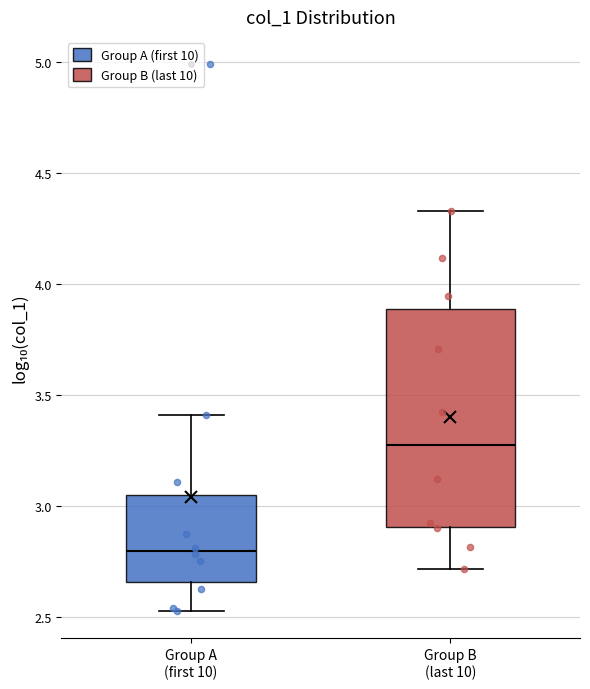

Reading left to right, read every box against the y-axis: the position of its median line, the range the box covers, and the ends of its whiskers. The values are not printed on the chart, so give them approximately, as read against the axis.

Group A (first 10): median 2.80, box 2.65 to 3.05, whiskers 2.55 to 3.40
Group B (last 10): median 3.25, box 2.90 to 3.90, whiskers 2.70 to 4.35